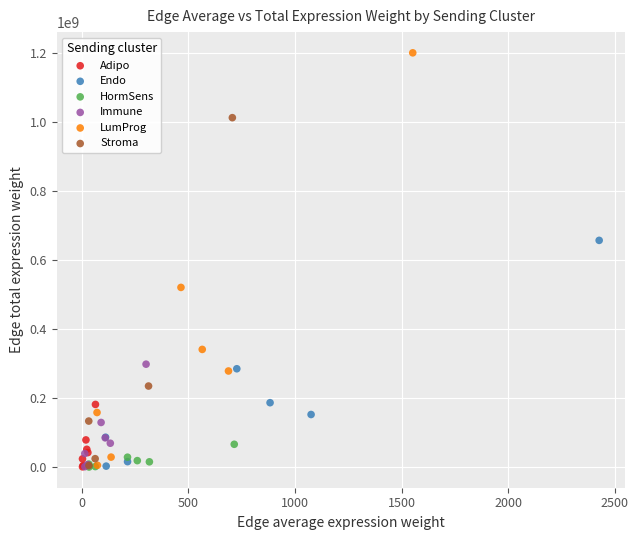

Which series has the widest spread of Y values?

LumProg